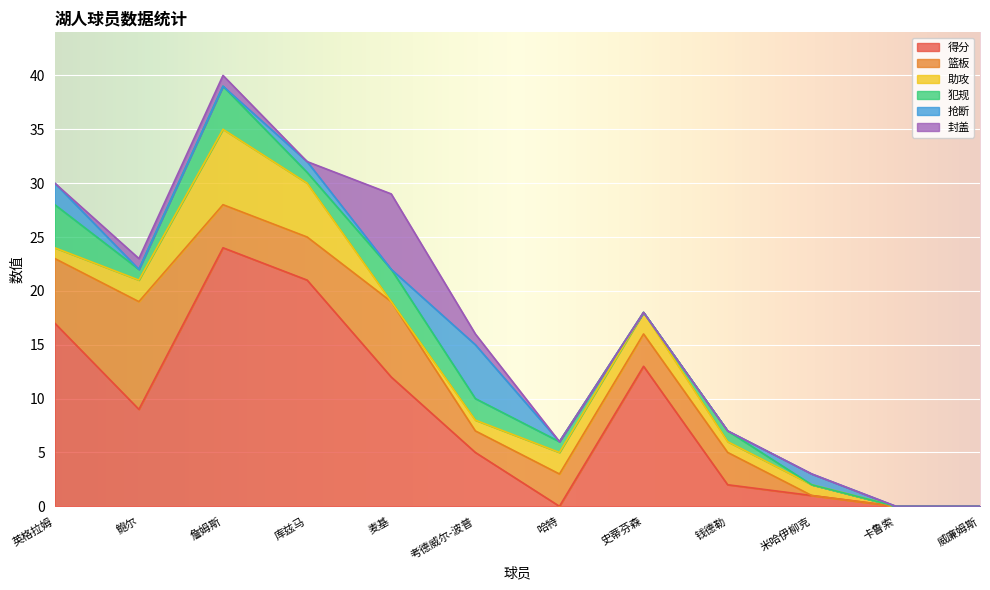

Where do 犯规 and 抢断 first cross each other?

麦基 and 考德威尔-波普